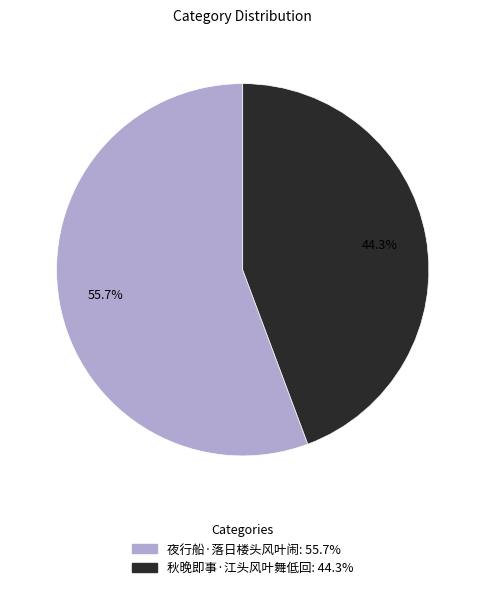

How many segments does this pie chart have?

2